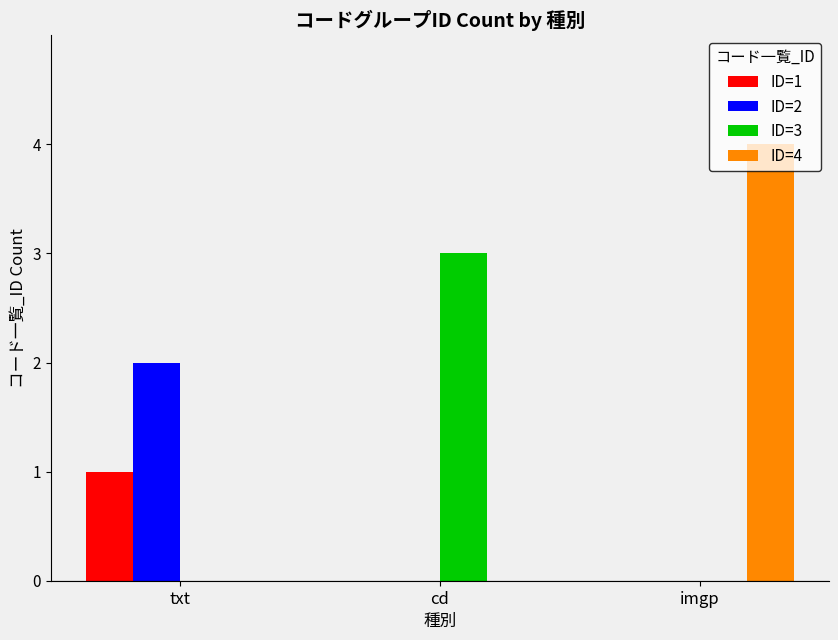

The ID=2 series shows 0 at imgp. True or false?

True